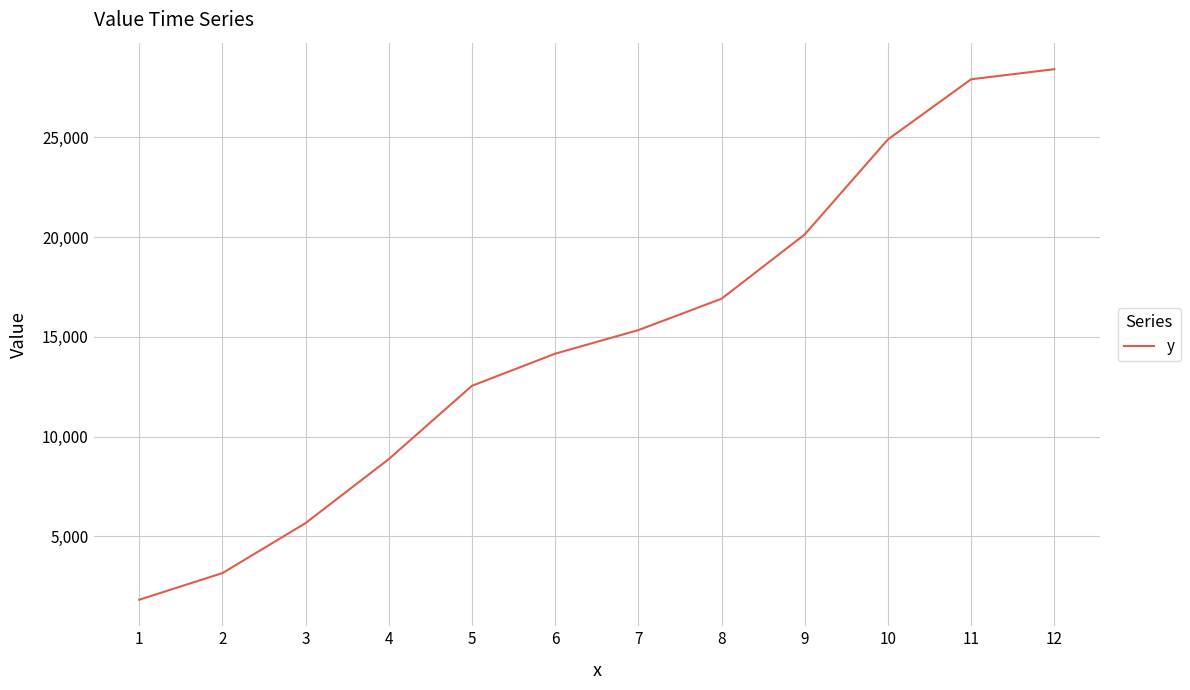

Is it true that the value at 7 is 10394?

False